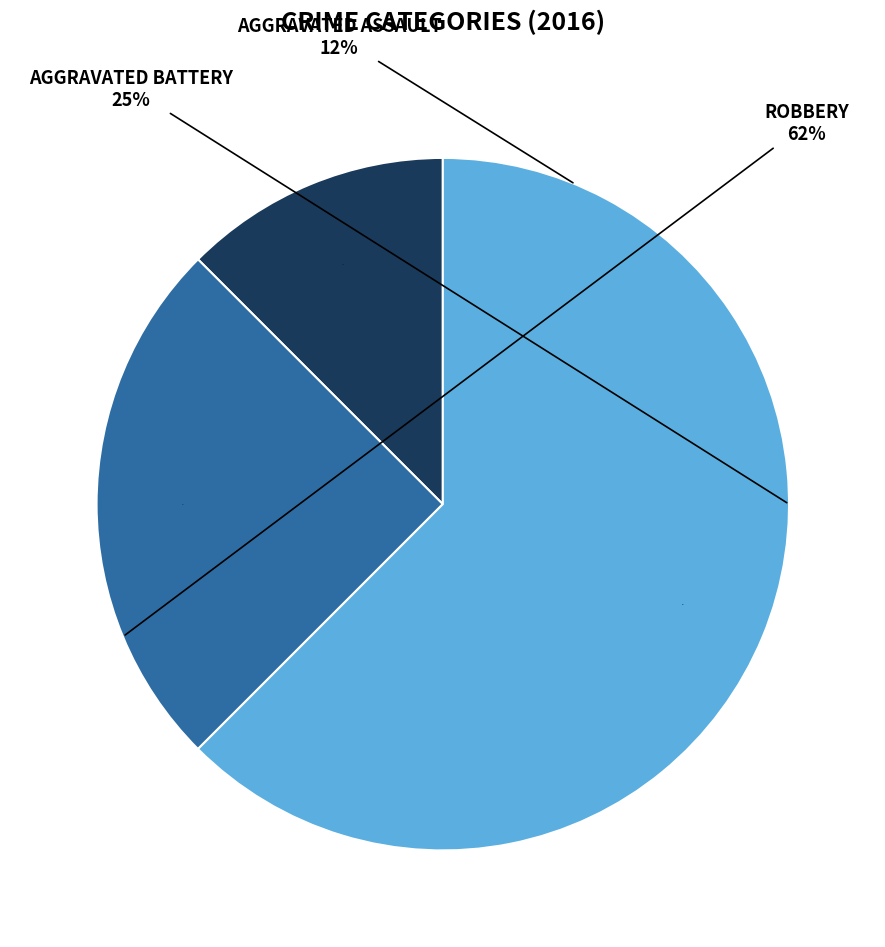

What percentage is the Robbery slice, to the nearest percent?

62%